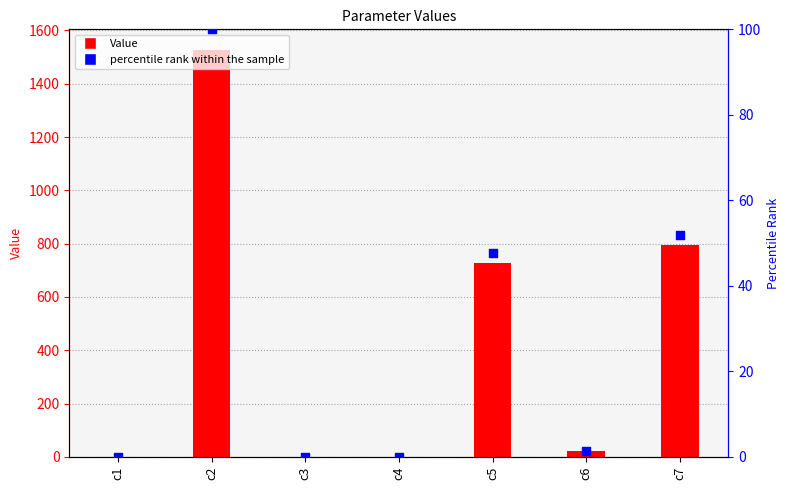

Is the value of percentile rank within the sample at c7 greater than the value of Value at c7?

No